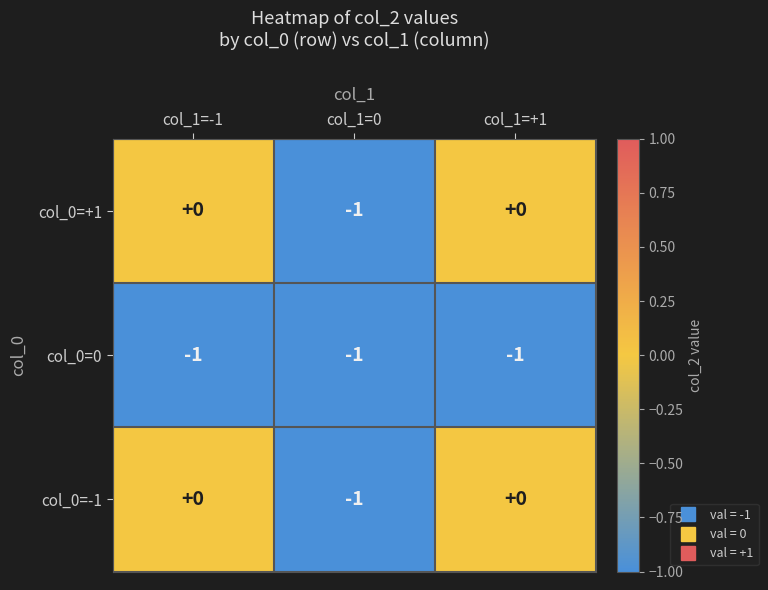

How many col_0=+1 values are between -1 and 0?

3